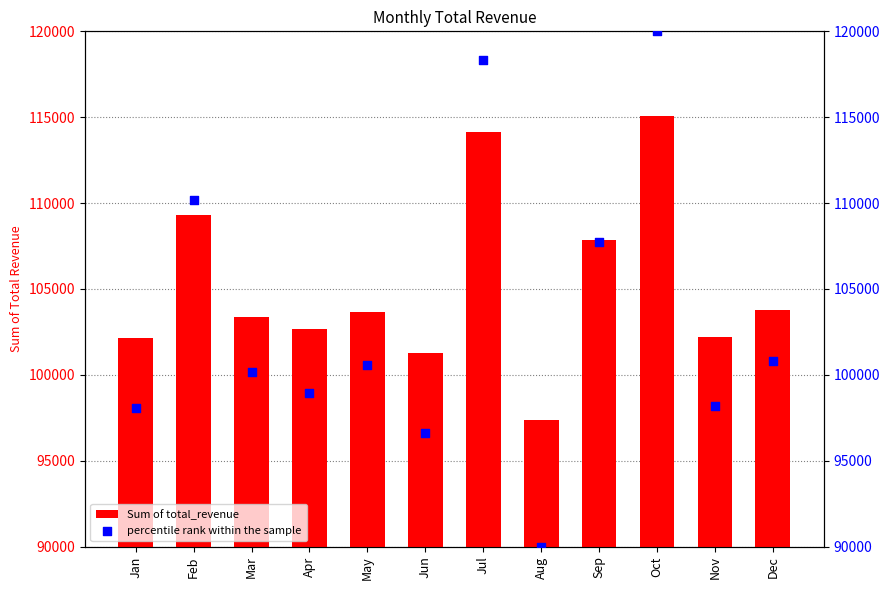

Which series reaches the maximum Y coordinate?

percentile rank within the sample